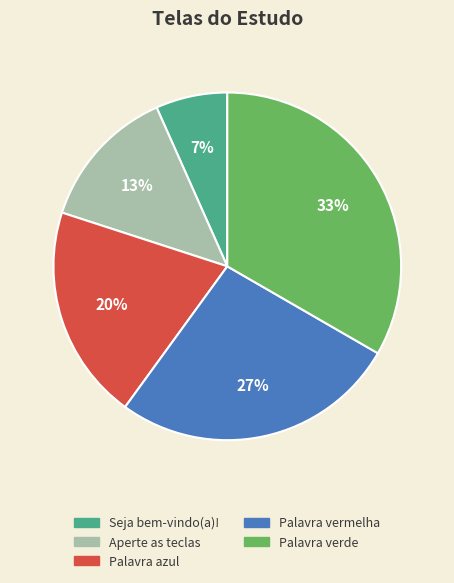

To the nearest percent, what percentage of the pie is Seja bem-vindo(a)!?

7%